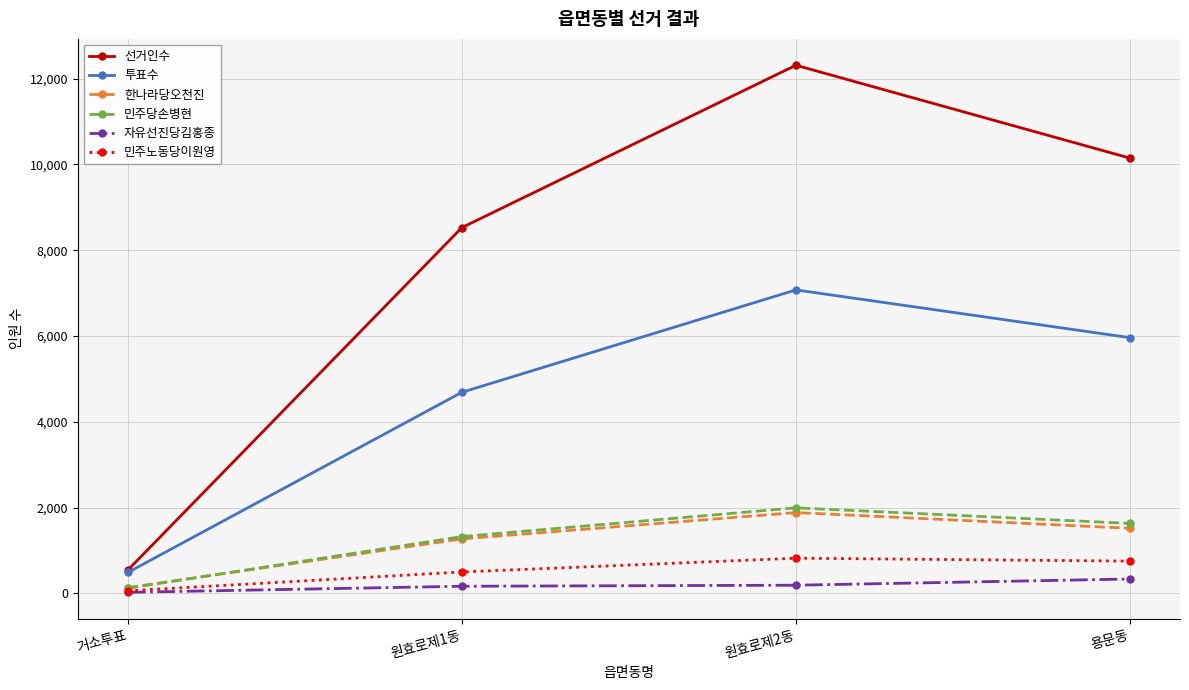

True or false: 투표수 and 민주노동당이원영 cross at least once.

False